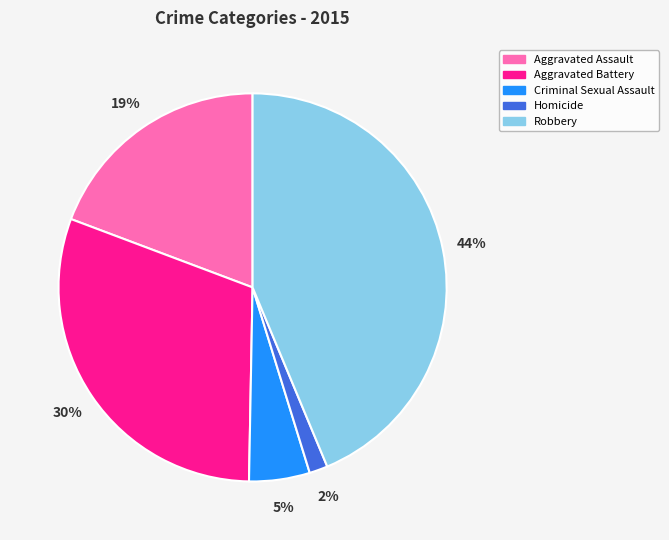

To the nearest percent, what percentage of the pie is Robbery?

44%